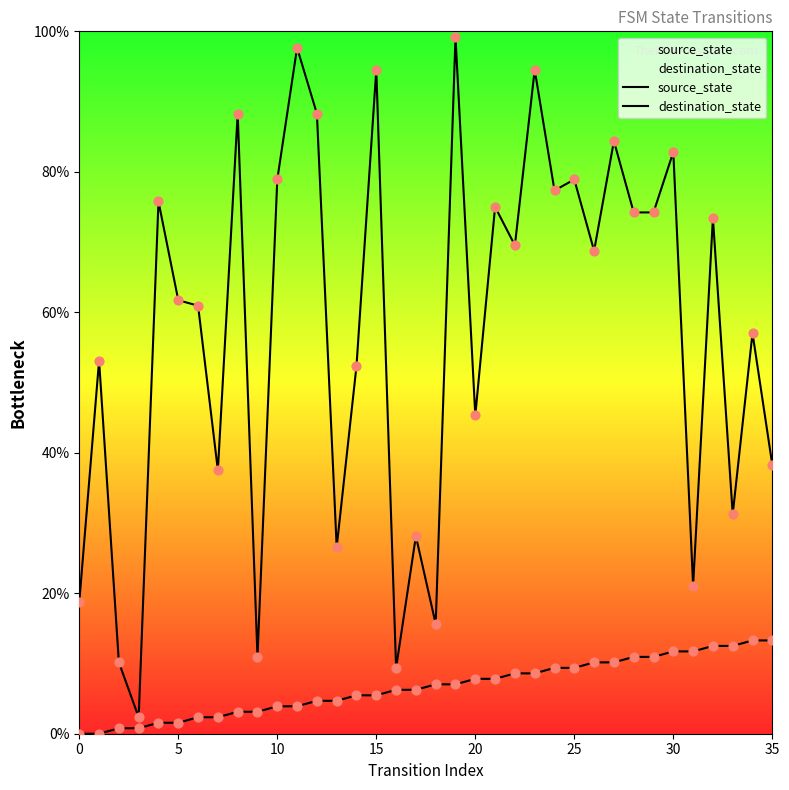

Is the value of source_state at 18 greater than the value of destination_state at 5?

No